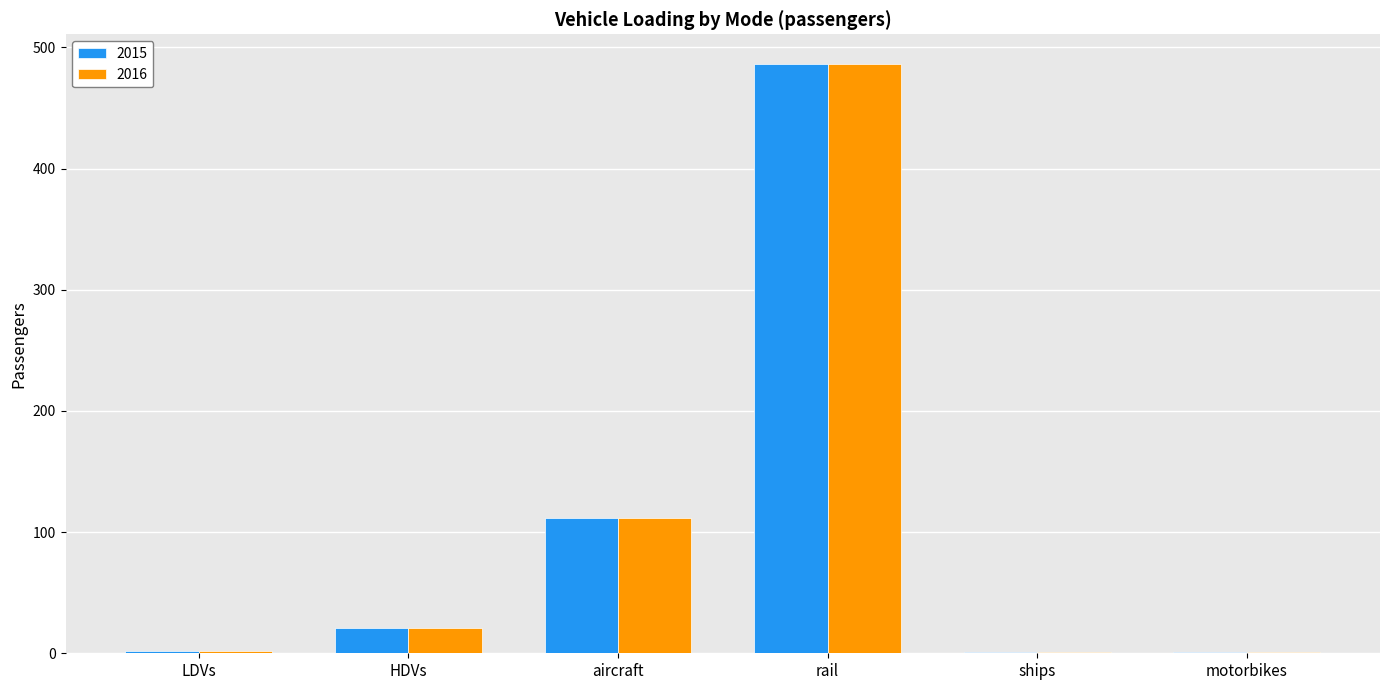

The value of 2016 at motorbikes is 1.3. True or false?

True